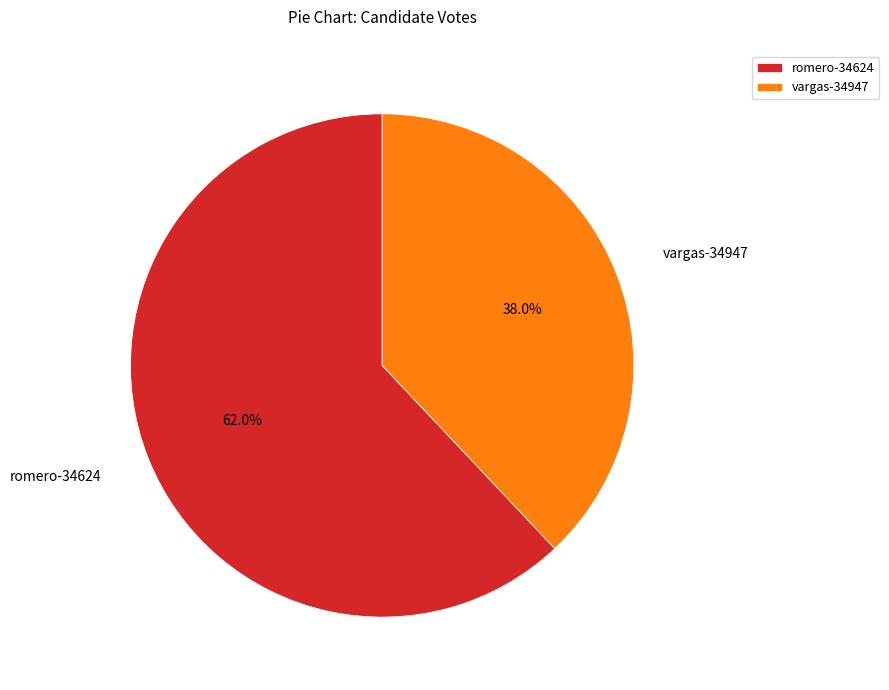

What percentage is the vargas-34947 slice, to the nearest percent?

38%